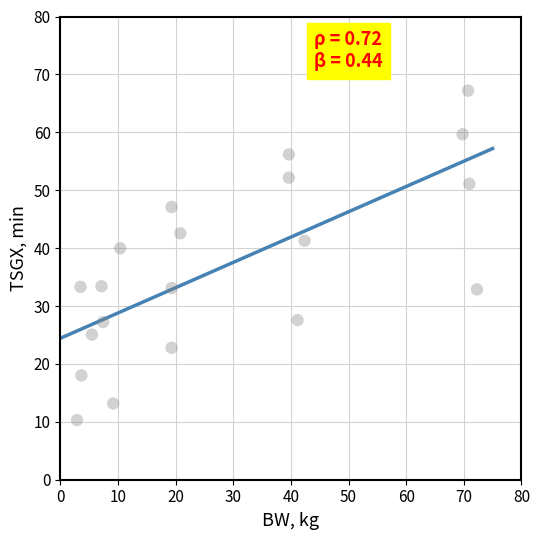

What Y value in the scatter plot is closest to 38?

40.0